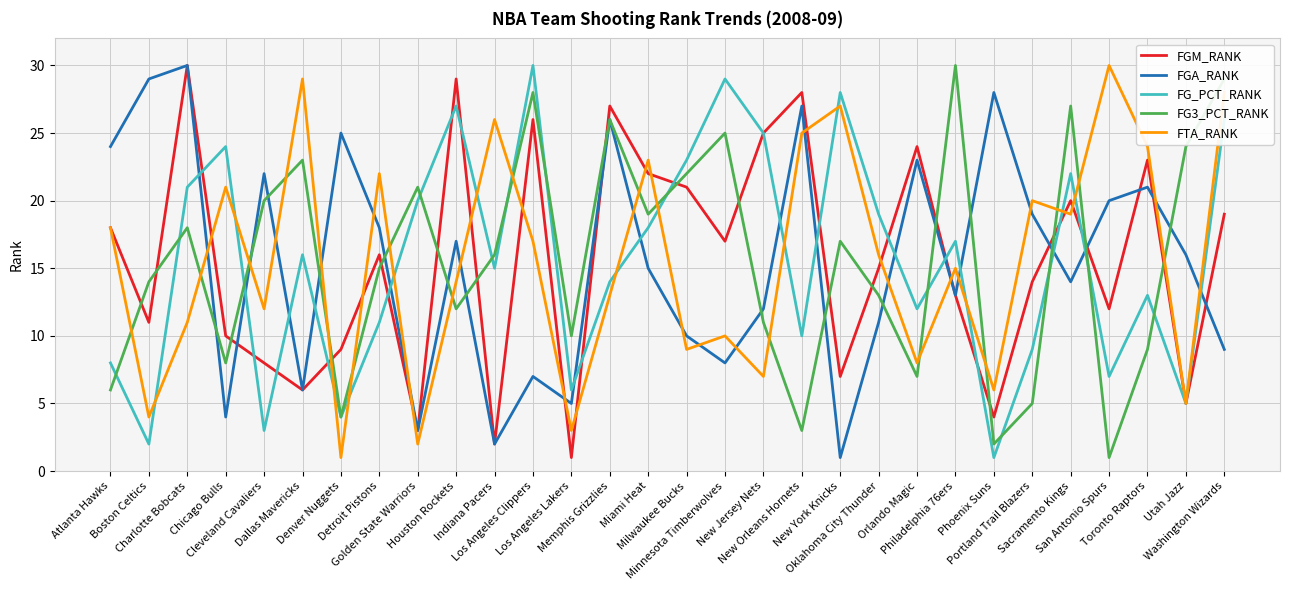

The FGM_RANK series shows 38 at Milwaukee Bucks. True or false?

False